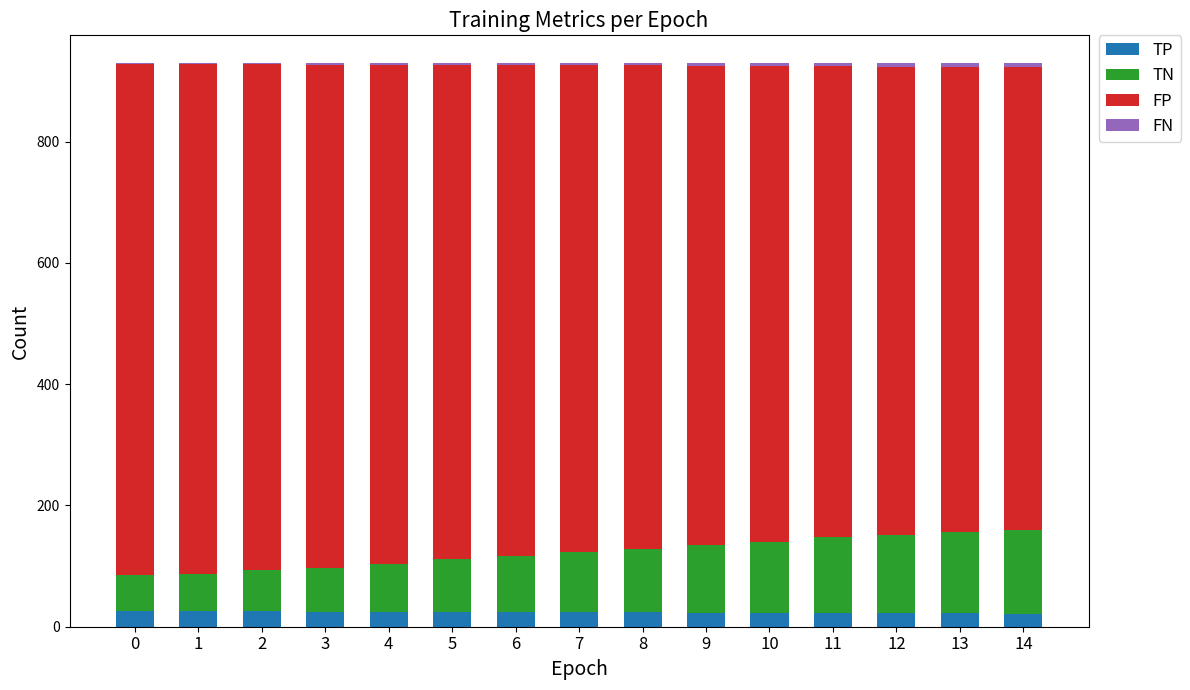

What is the maximum value for TP?

26